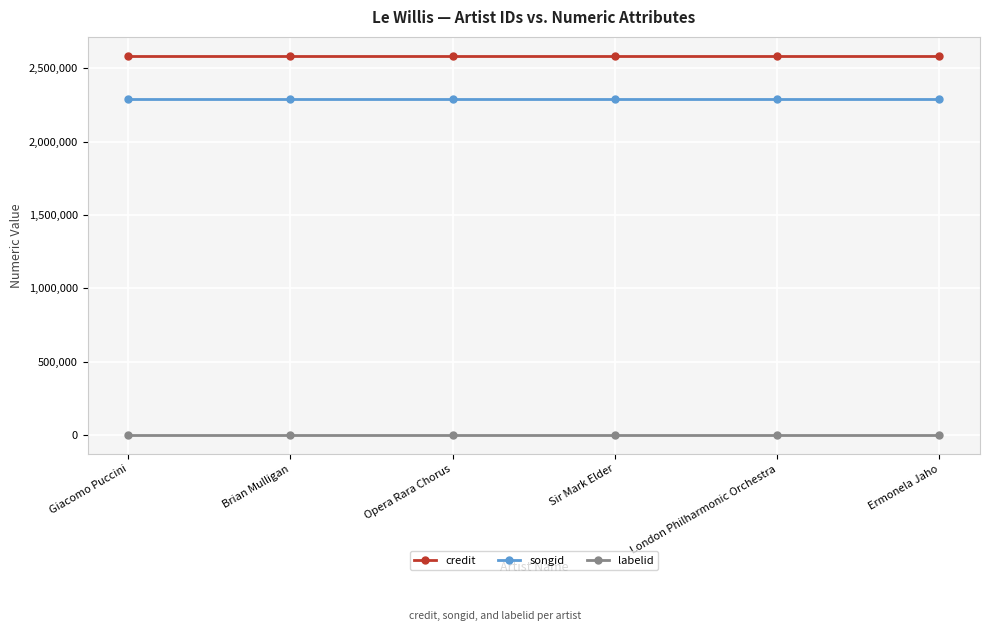

Is the value of songid at Ermonela Jaho greater than the value of labelid at Giacomo Puccini?

Yes